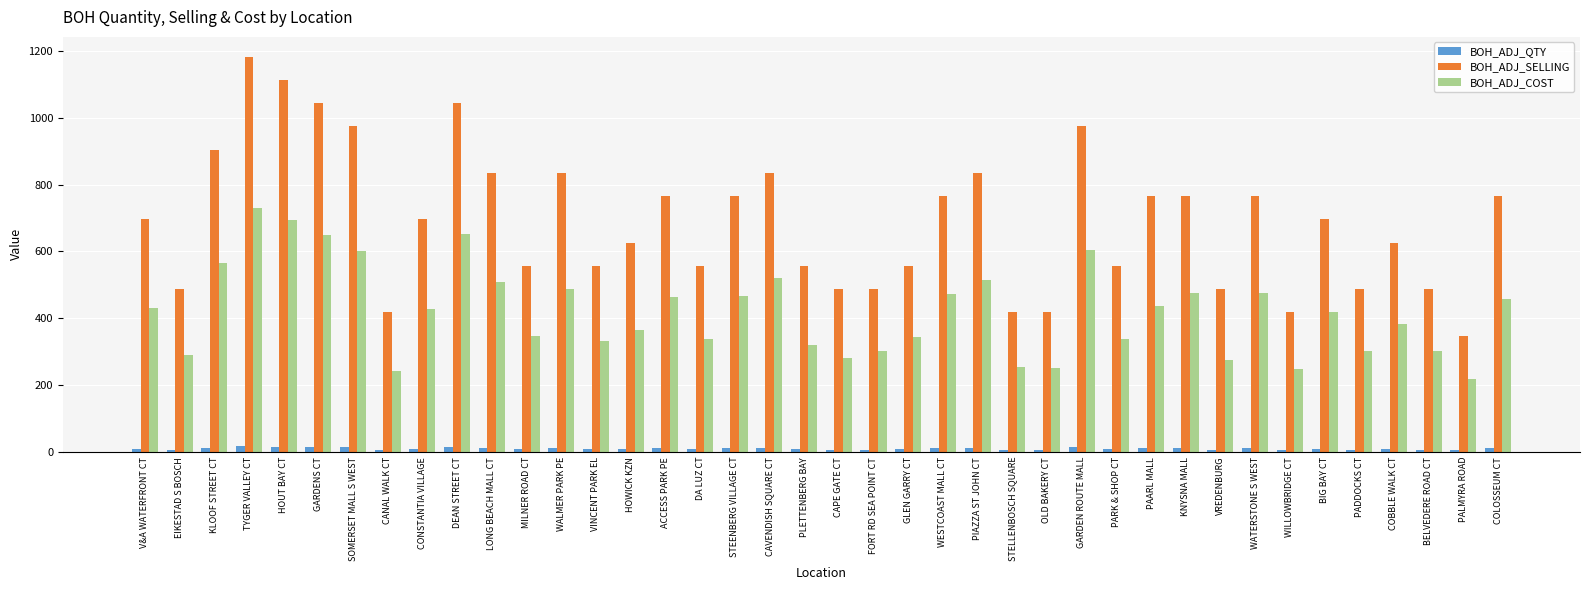

What is the total value across all series at OLD BAKERY CT?

673.1